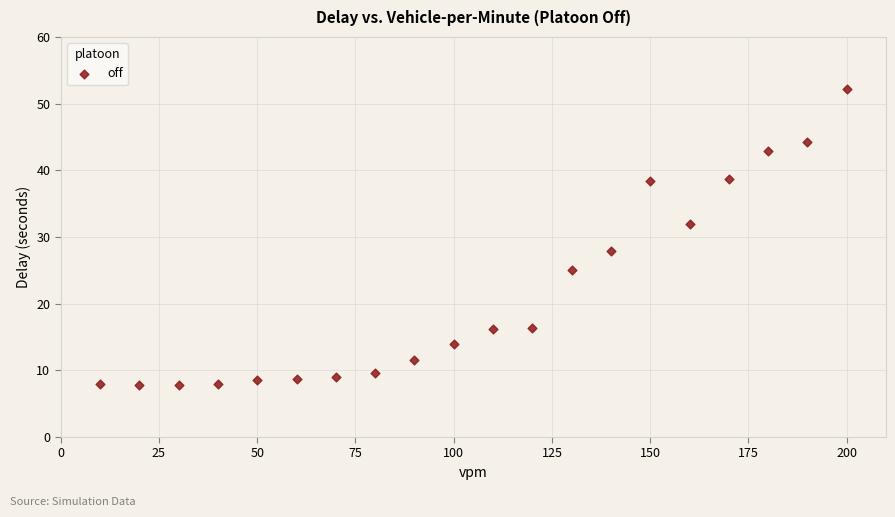

What is the range of Y values (max minus min)?

44.4